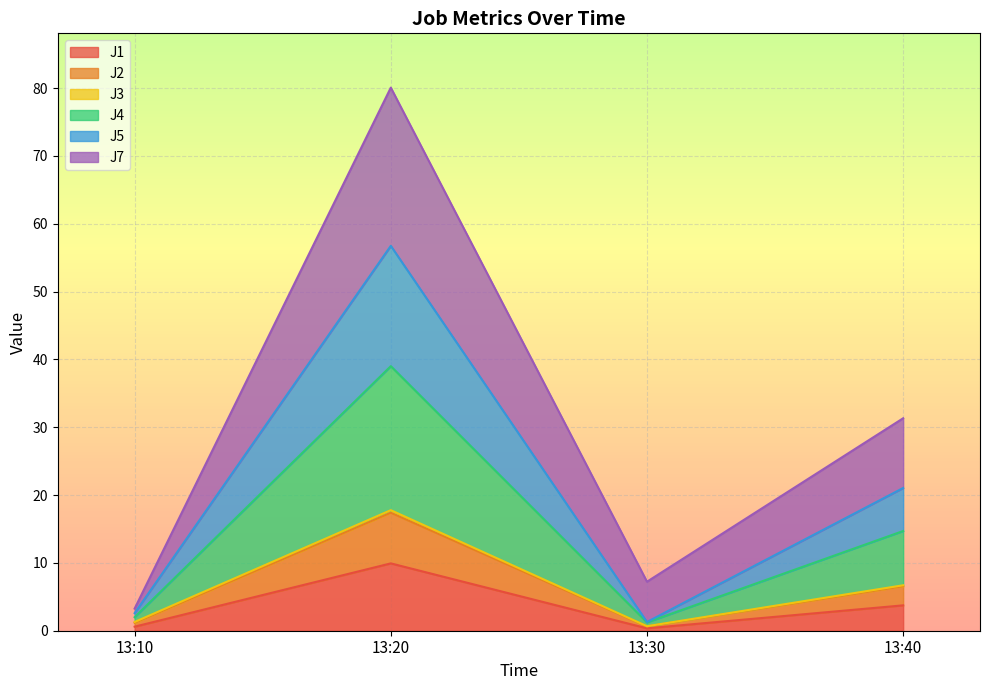

What is the difference between the maximum and minimum values in the J5 series?

16.8